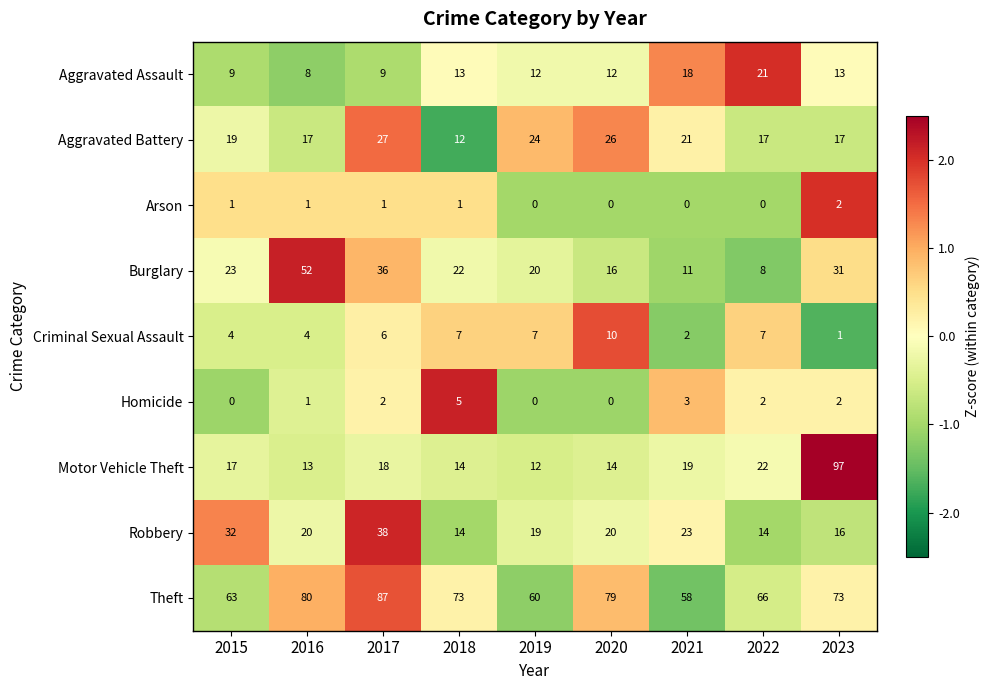

Which category has the highest value across all series?

2023